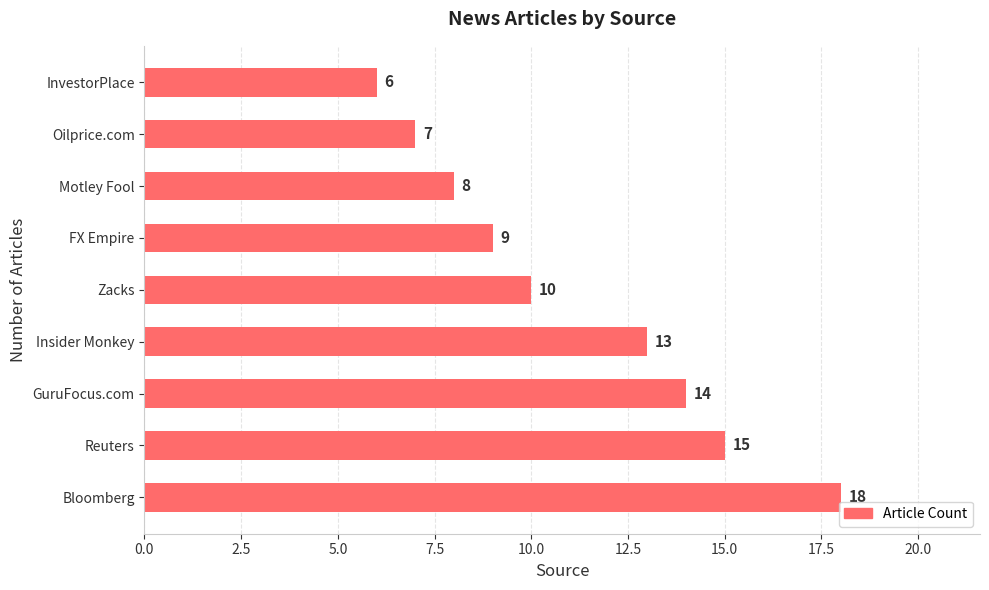

Between InvestorPlace and Reuters, which is larger?

Reuters